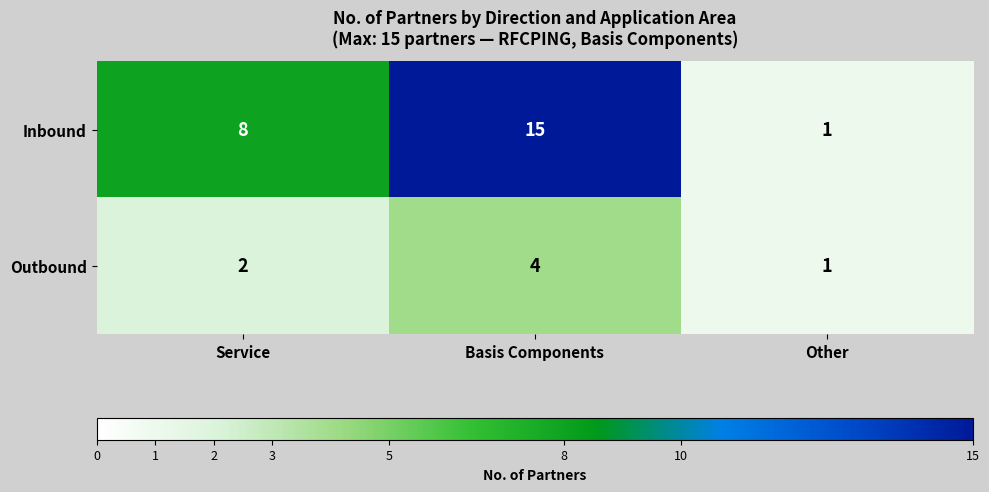

Is it true that Outbound equals 2 at Service?

True